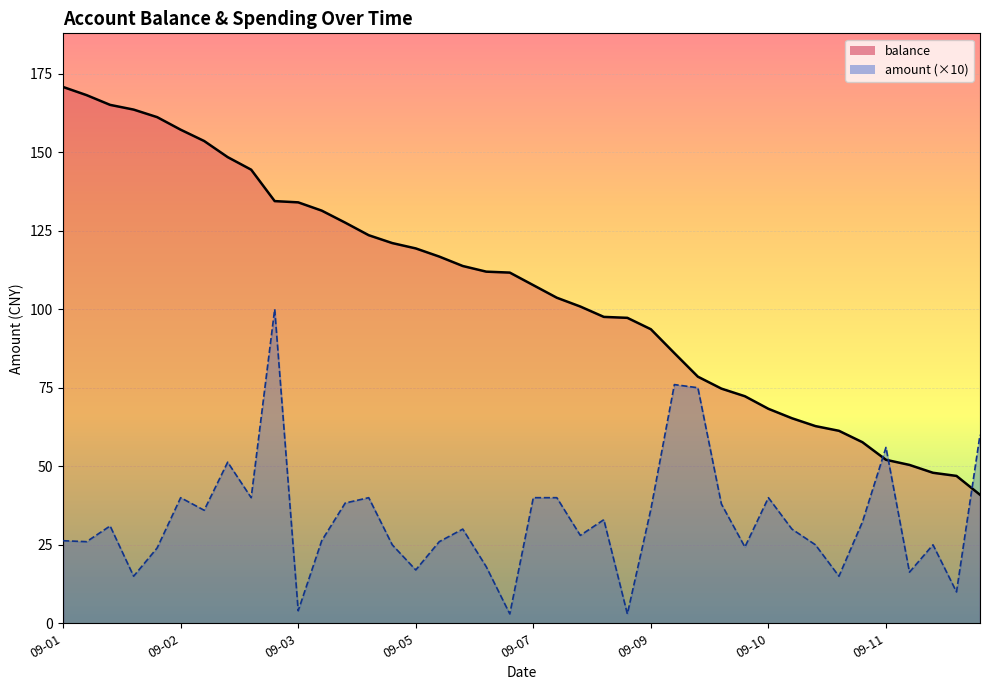

At how many categories does at least one series exceed 150?

7